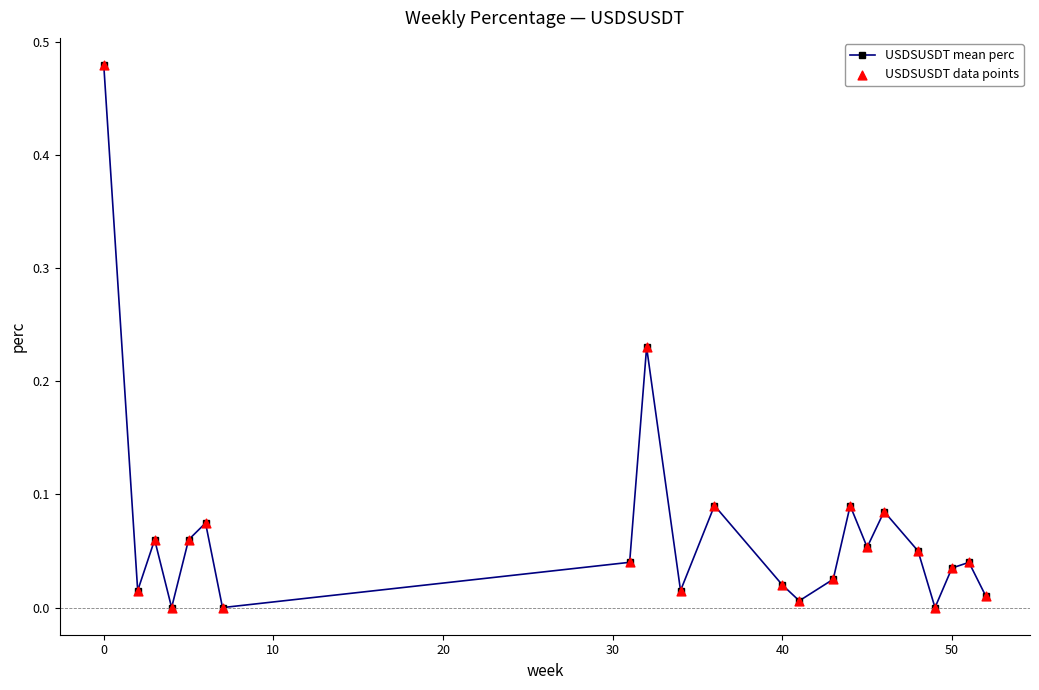

How many interior local peaks (higher than both neighbors) does the data have?

7